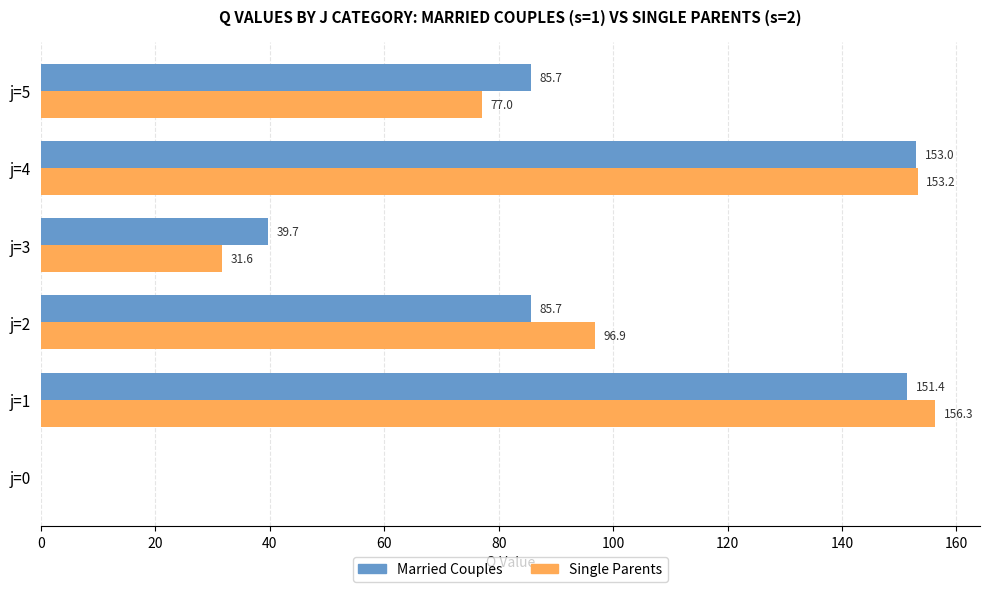

Between j=2 and j=4, which series saw the biggest shift?

Married Couples